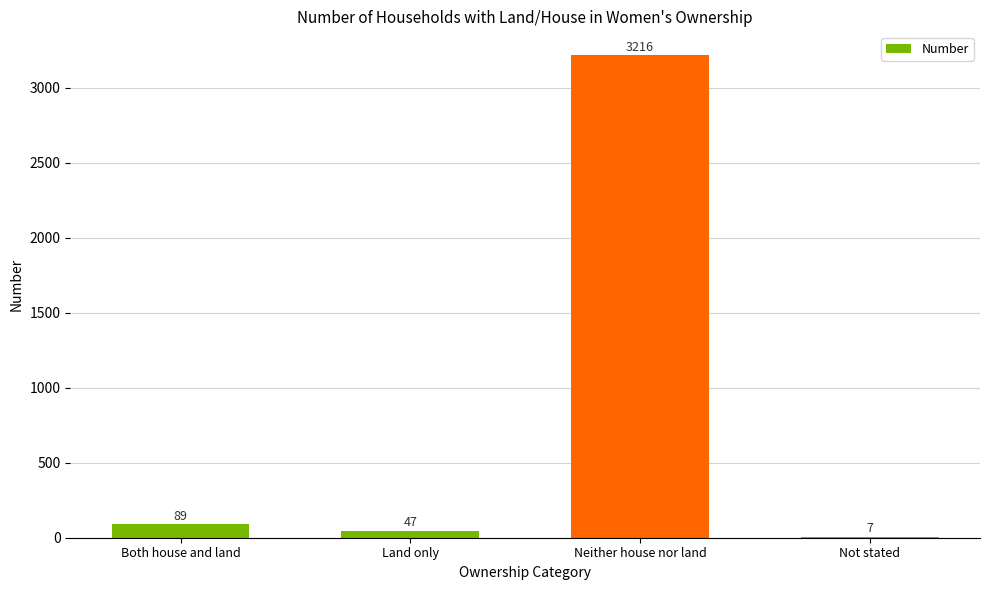

At which label is the value closest to 1611?

Both house and land